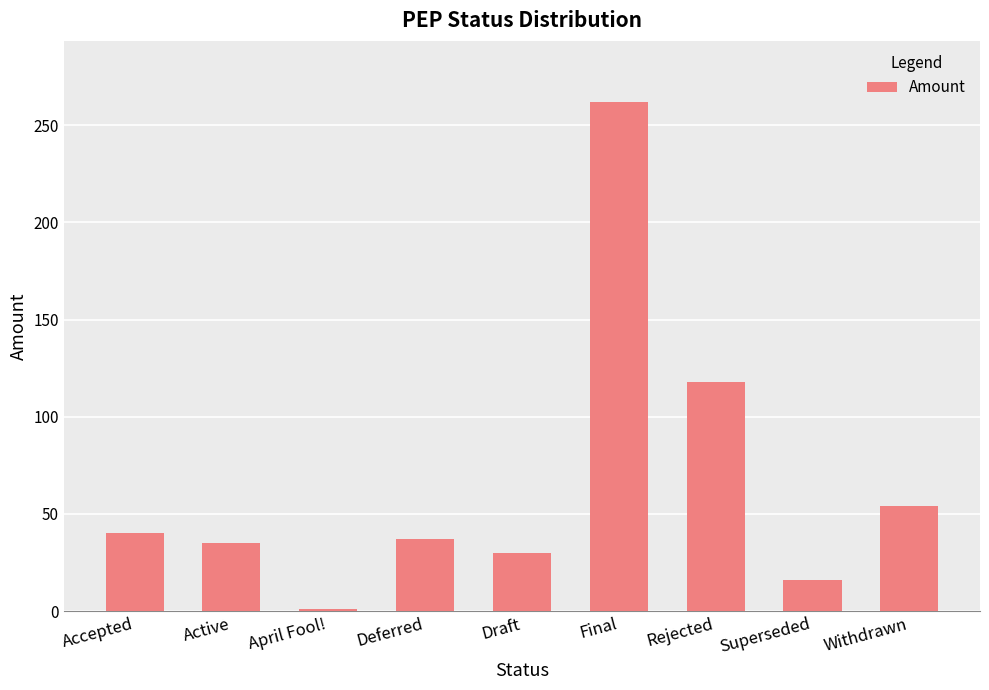

What is the greatest value displayed?

262